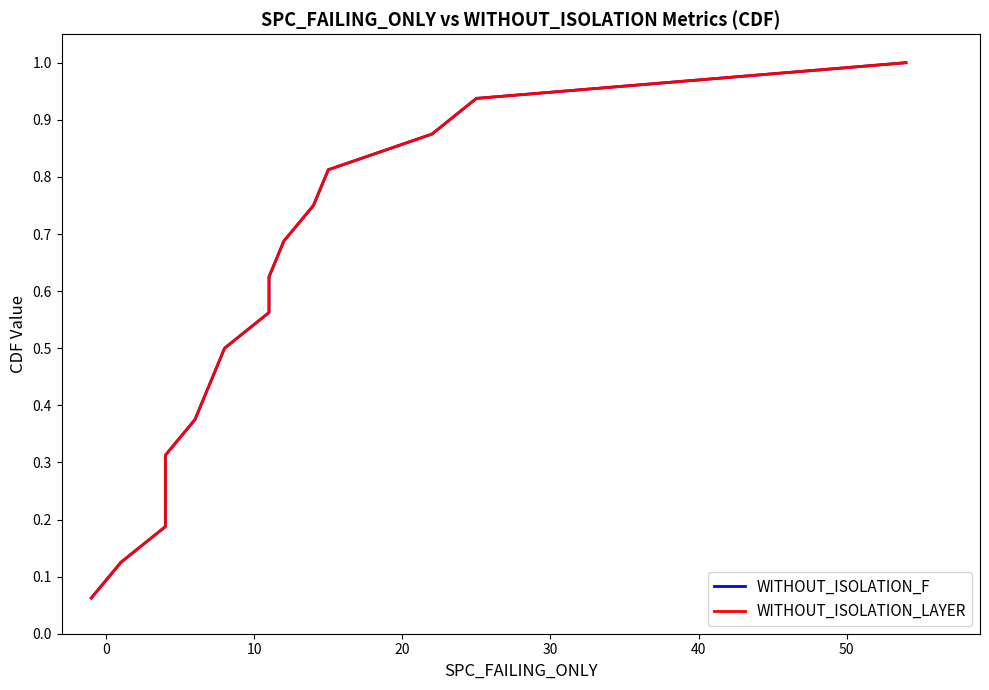

Which series has the widest spread of values?

WITHOUT_ISOLATION_F